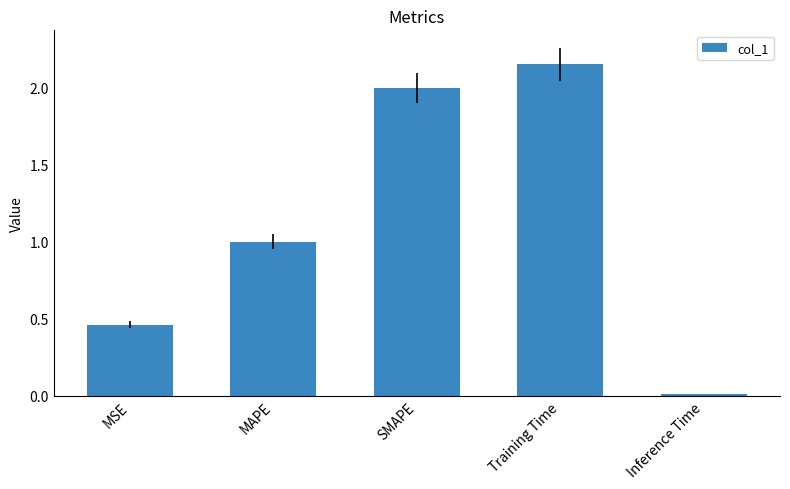

True or false: the data shows 0.7 at MAPE.

False